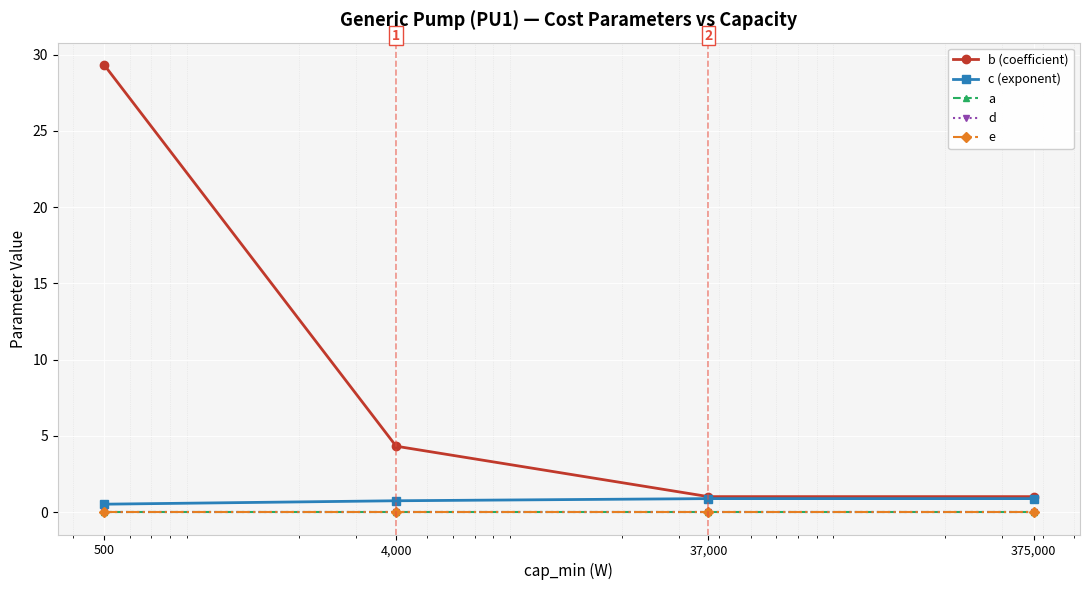

Does the chart have visible grid lines?

Yes